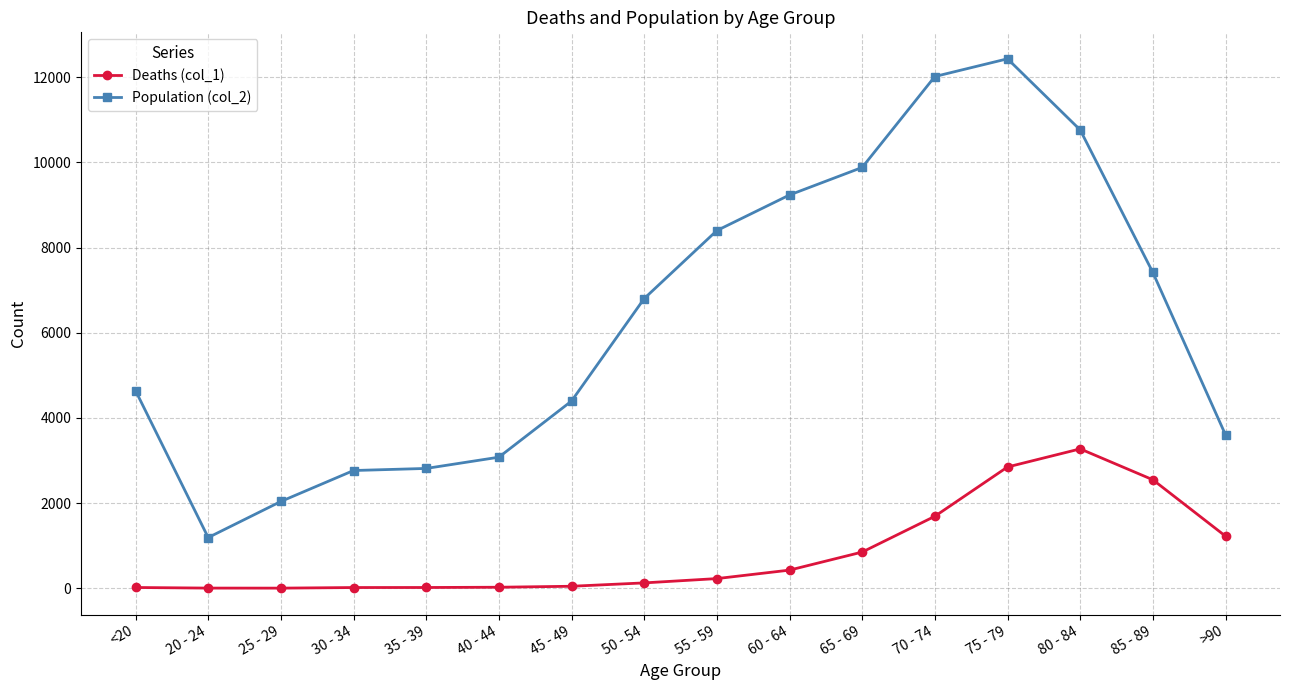

Rank the series at 35 - 39 from lowest to highest value.

Deaths (col_1), Population (col_2)